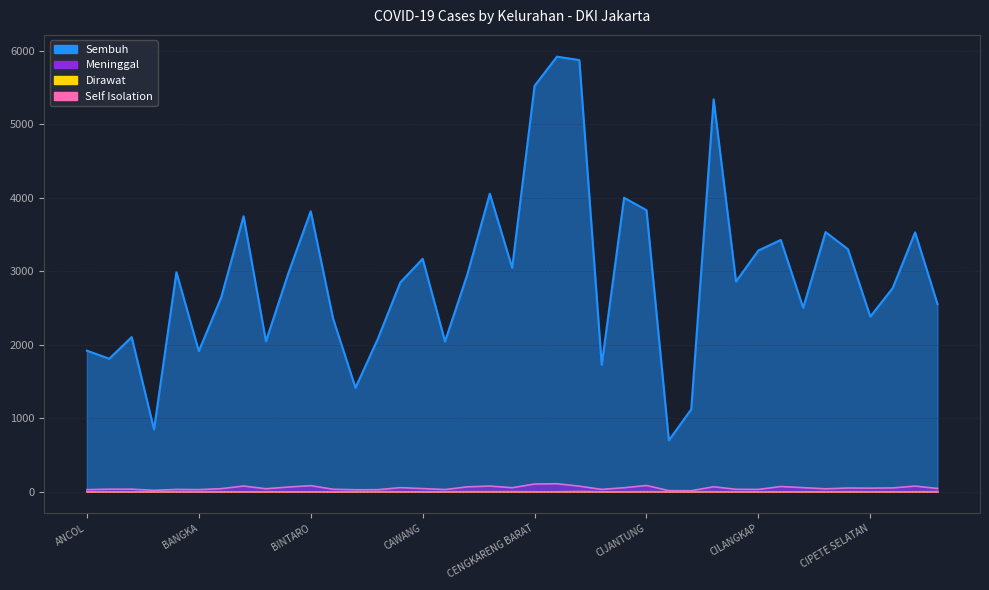

What are all the series names shown in the legend?

Sembuh, Dirawat, Meninggal, Self Isolation